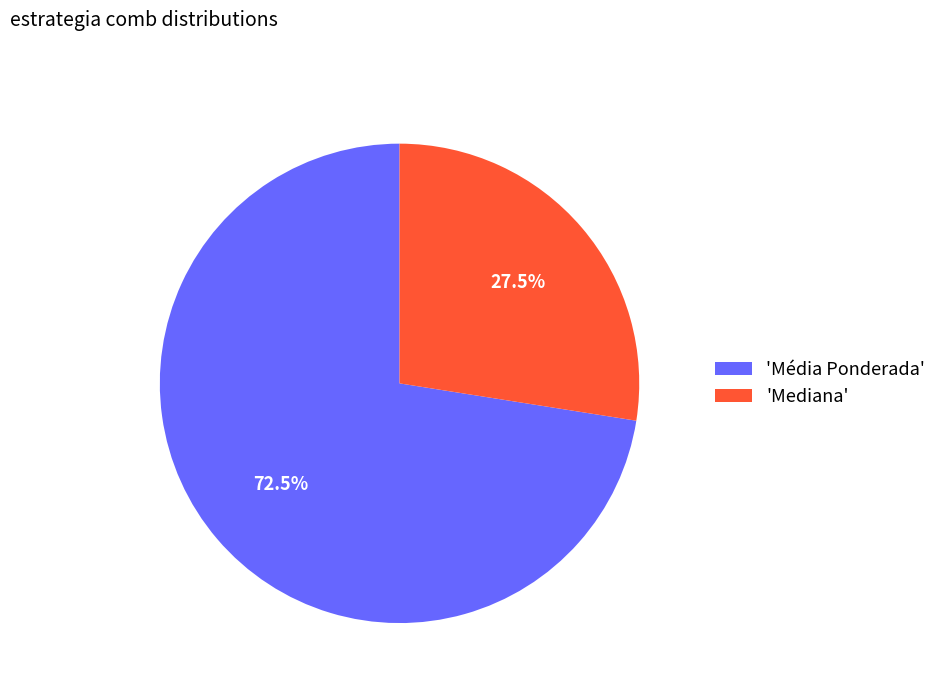

Is the sum of 'Mediana' and 'Média Ponderada' greater than half?

Yes